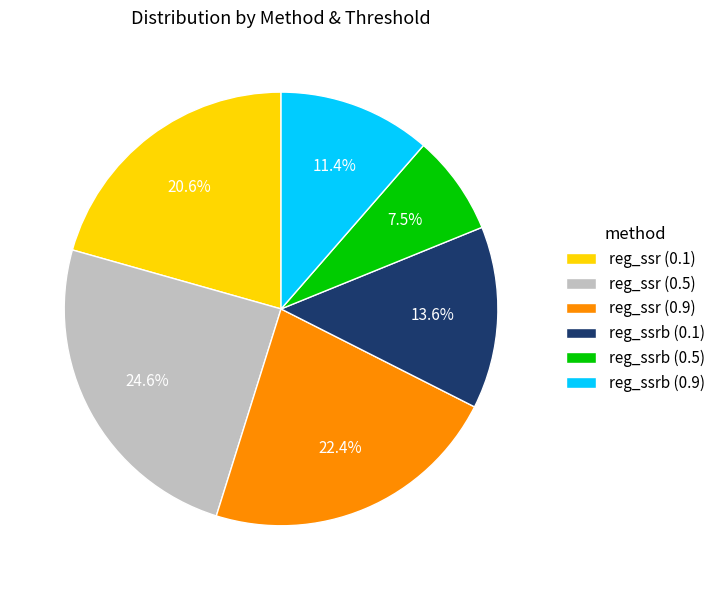

How many slices are in this pie chart?

6